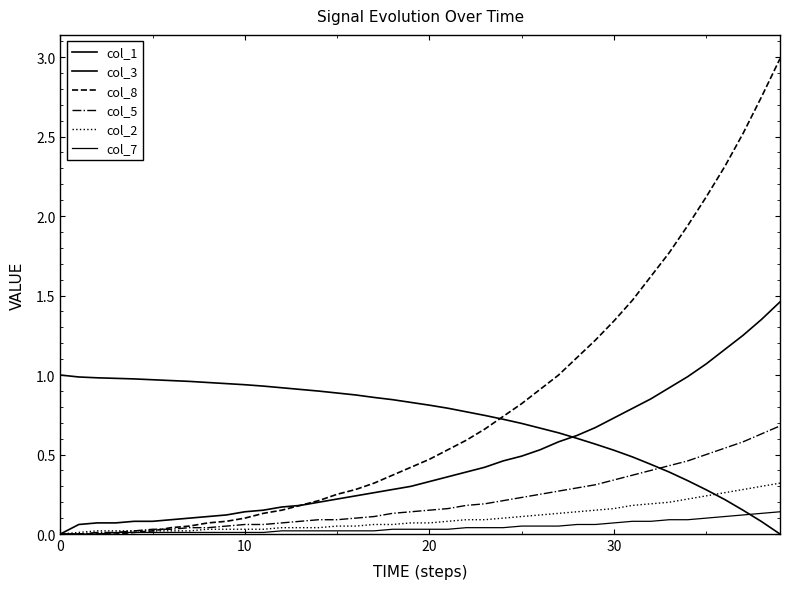

How many lines are shown in the chart?

6